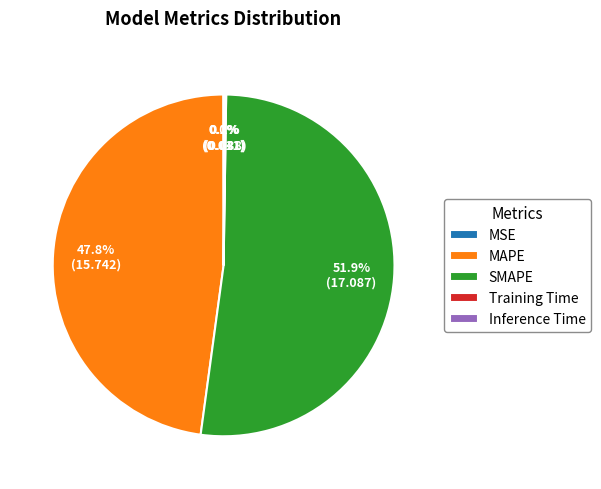

Does MAPE represent more than half of the total?

No